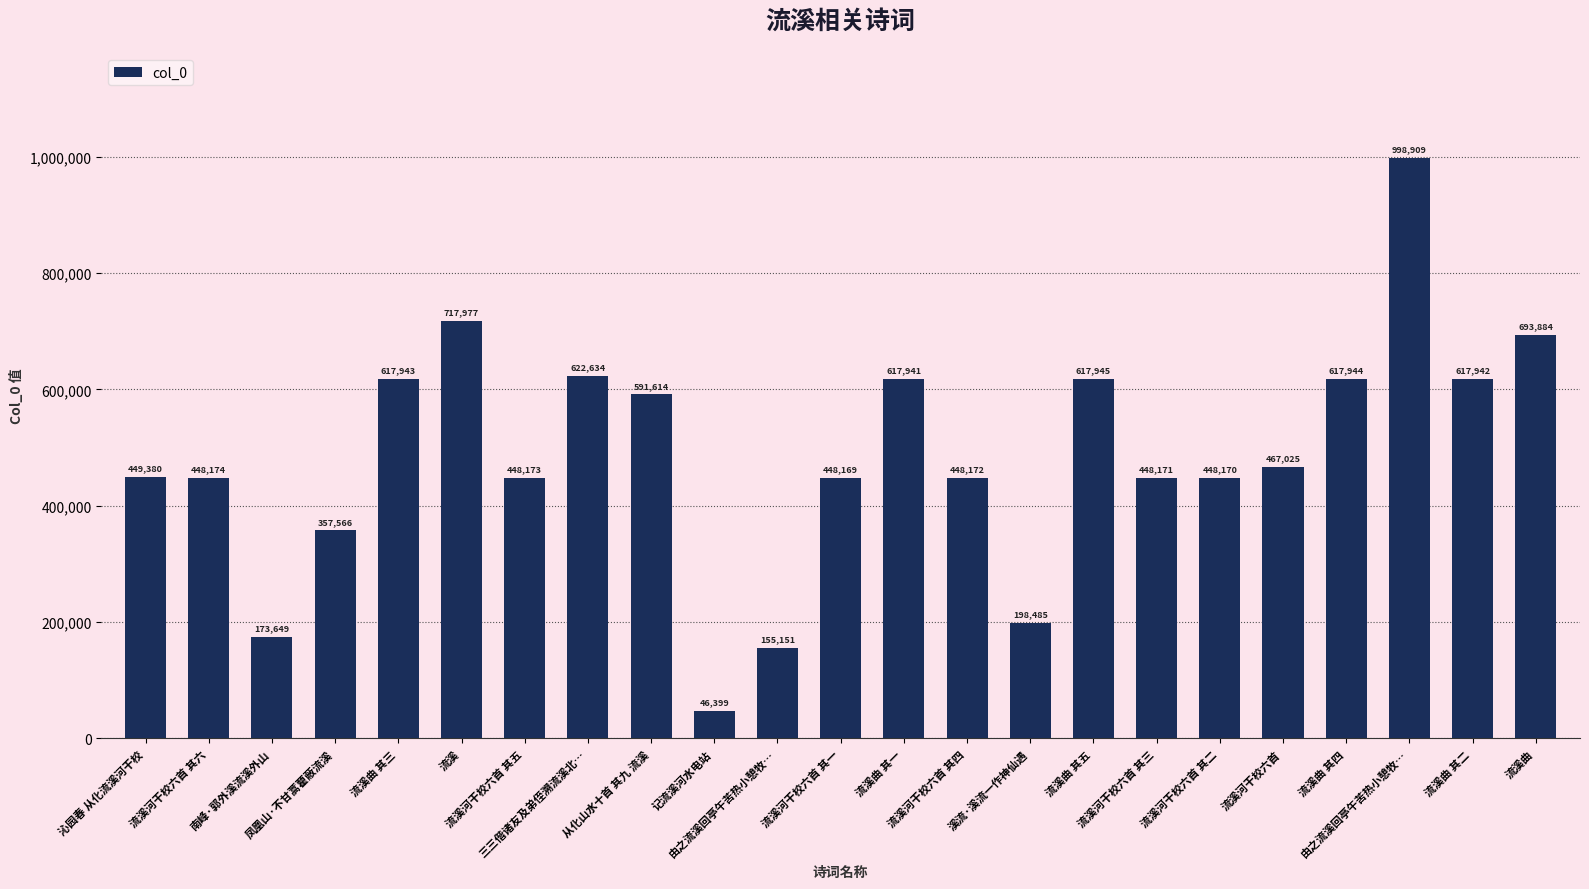

List the labels in order of value, smallest first.

记流溪河水电站, 由之流溪回亭午苦热小憩牧…, 南峰·郭外溪流溪外山, 溪流·溪流一作神仙遇, 凤凰山·不甘蒿藋蔽流溪, 流溪河干校六首 其一, 流溪河干校六首 其二, 流溪河干校六首 其三, 流溪河干校六首 其四, 流溪河干校六首 其五, 流溪河干校六首 其六, 沁园春 从化流溪河干校, 流溪河干校六首, 从化山水十首 其九 流溪, 流溪曲 其一, 流溪曲 其二, 流溪曲 其三, 流溪曲 其四, 流溪曲 其五, 三三偕诸友及弟侄溯流溪北…, 流溪曲, 流溪, 由之流溪回亭午苦热小憩牧…